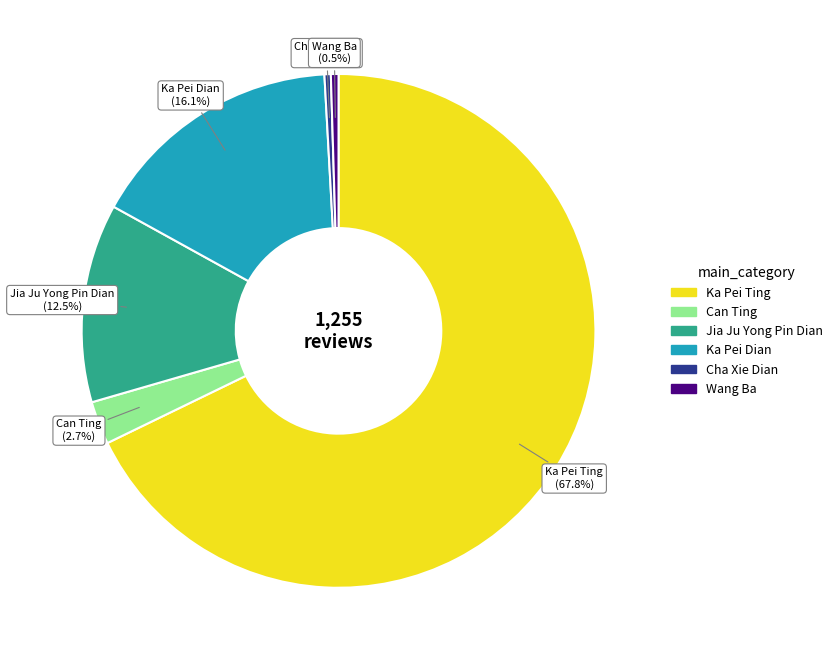

To the nearest percent, what is the combined percentage of Jia Ju Yong Pin Dian and Ka Pei Ting?

80%